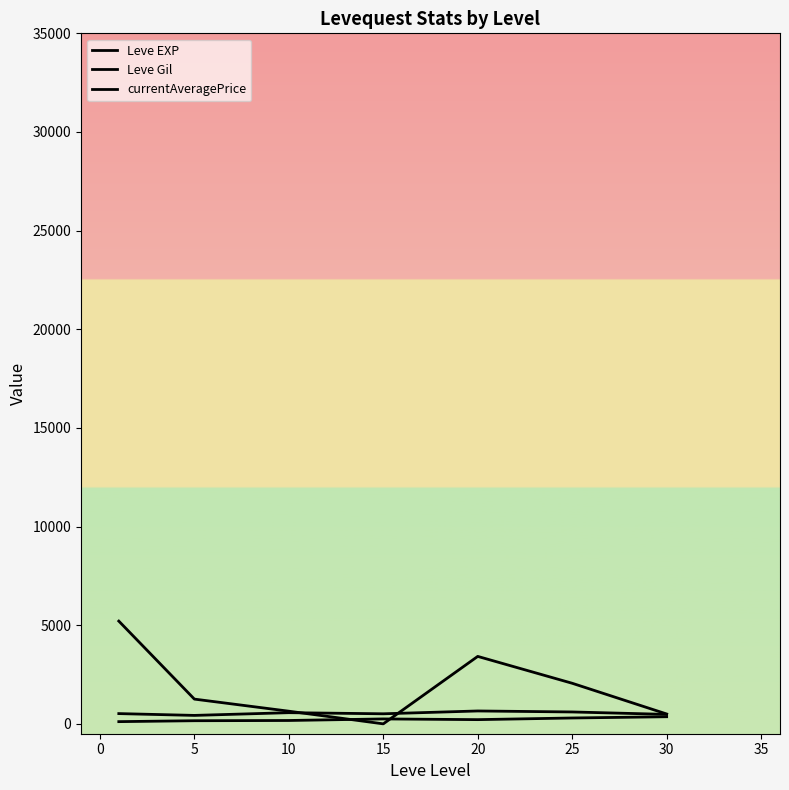

How many lines are shown in the chart?

3